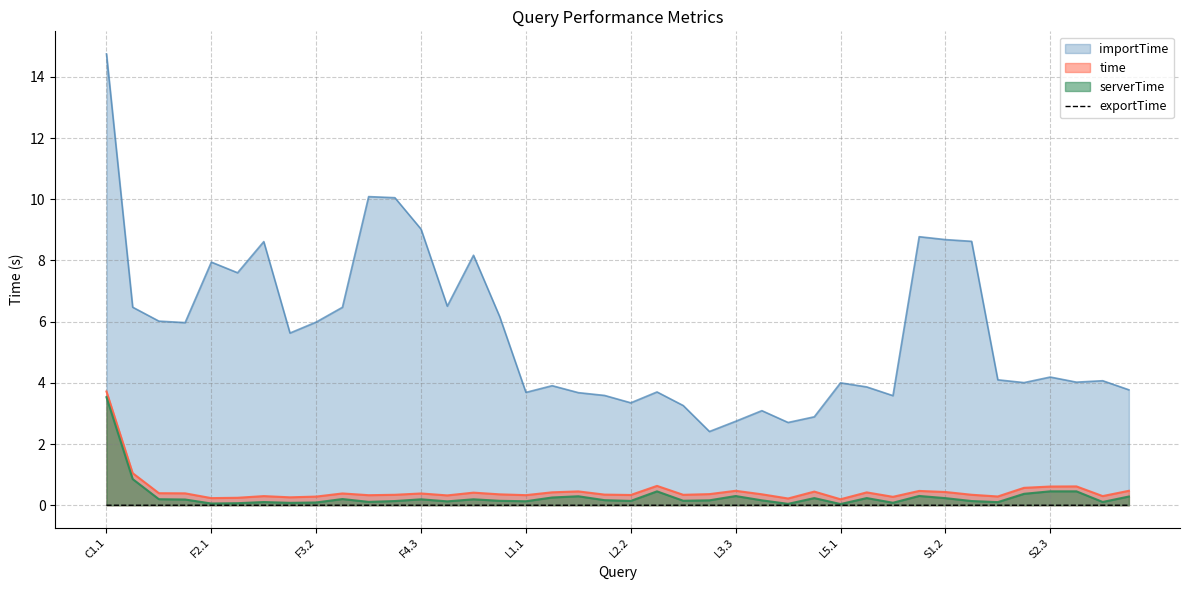

True or false: exportTime has a value of 0.0 at L1.1.

True